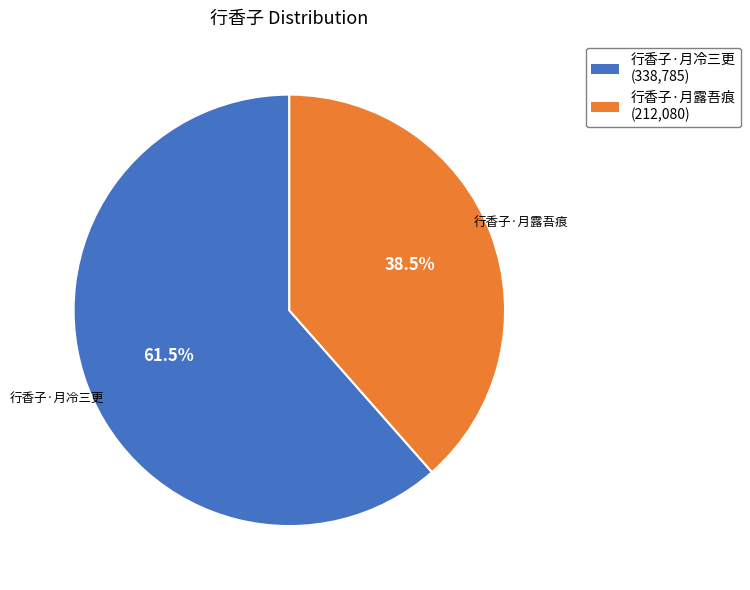

What portion of the pie excludes 行香子·月冷三更?

38.5%